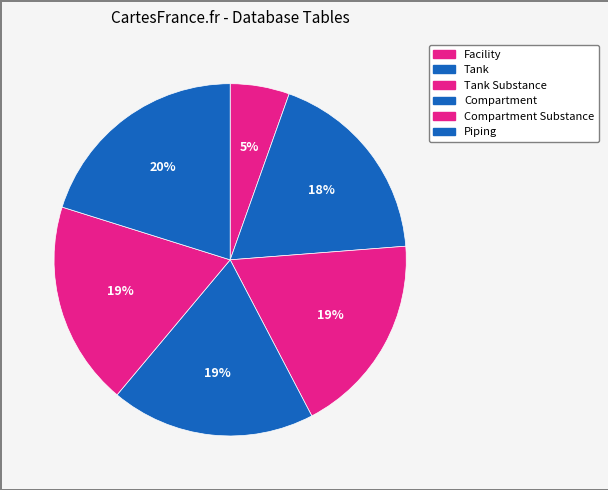

How many segments does this pie chart have?

6